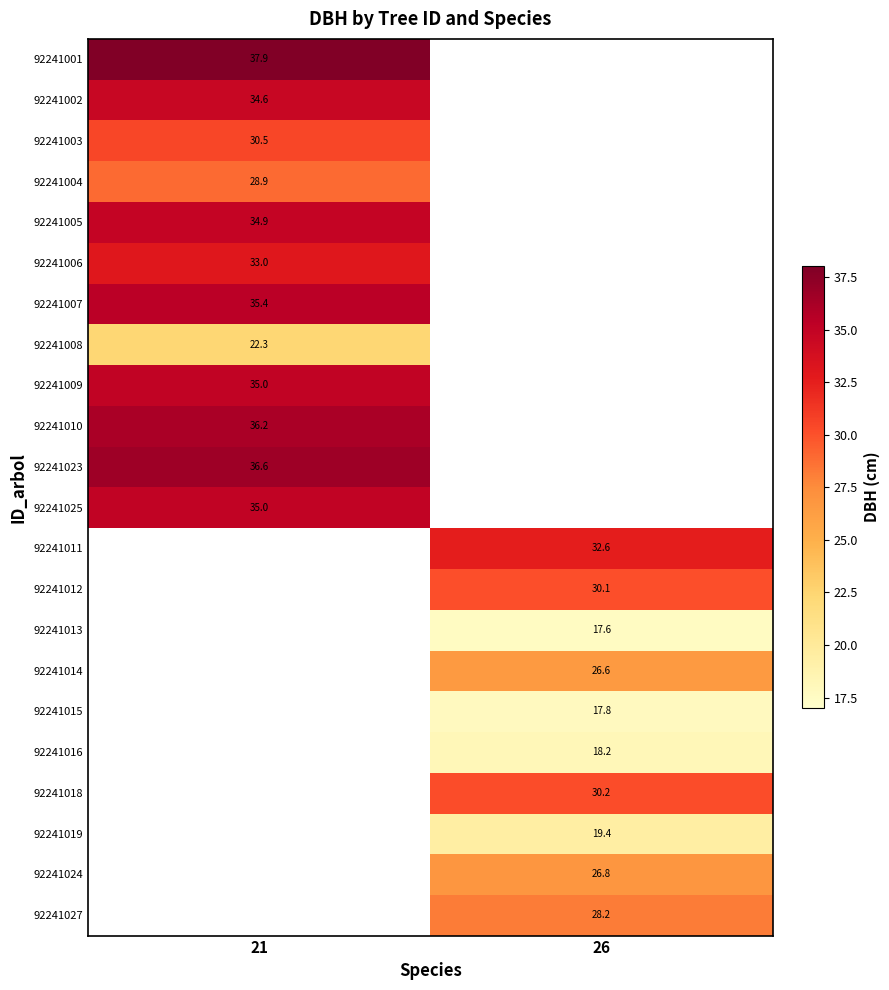

Between 26 and 21, which is larger?

21